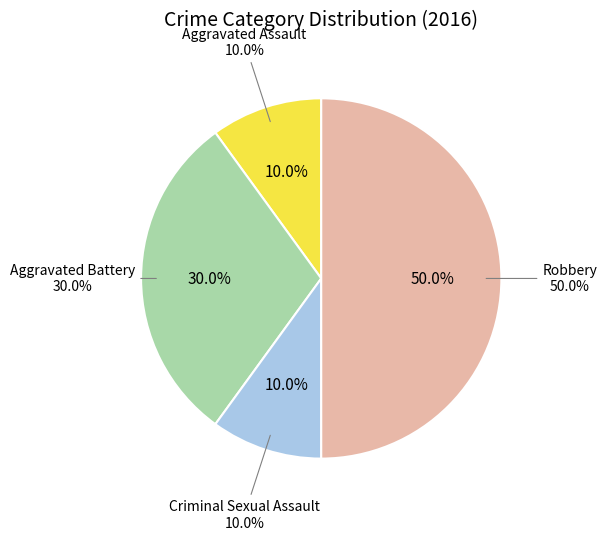

Which slice is the smallest?

Aggravated Assault